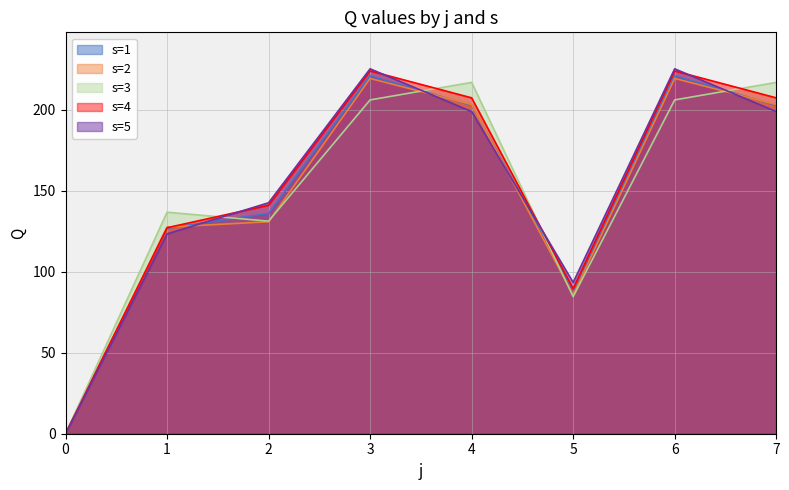

How many lines are shown in the chart?

5